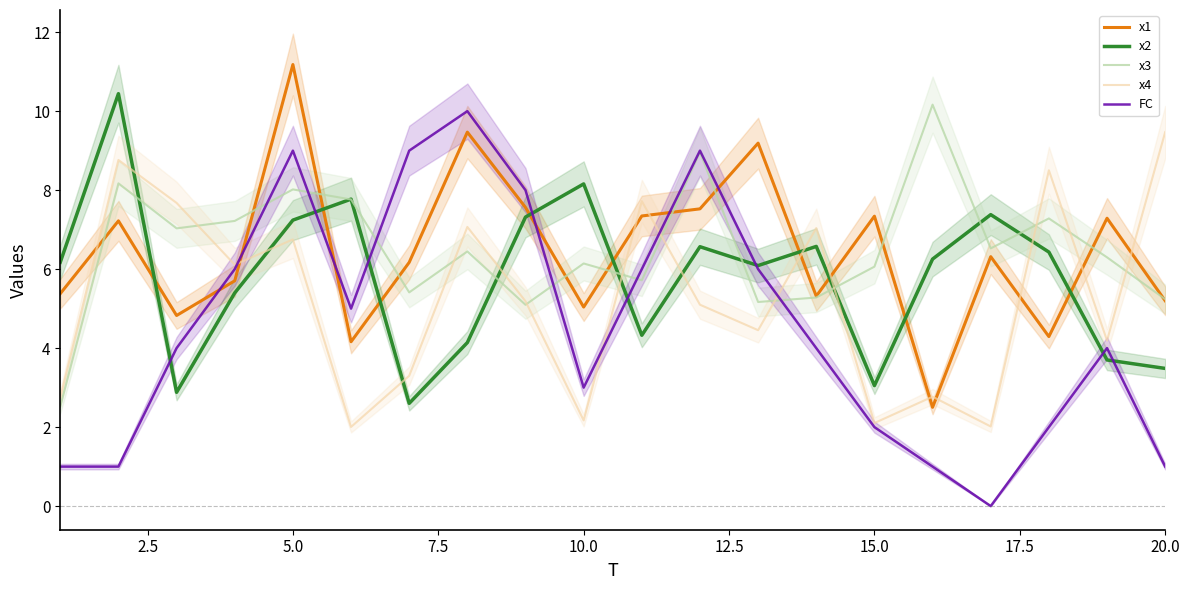

Does the chart have visible grid lines?

No